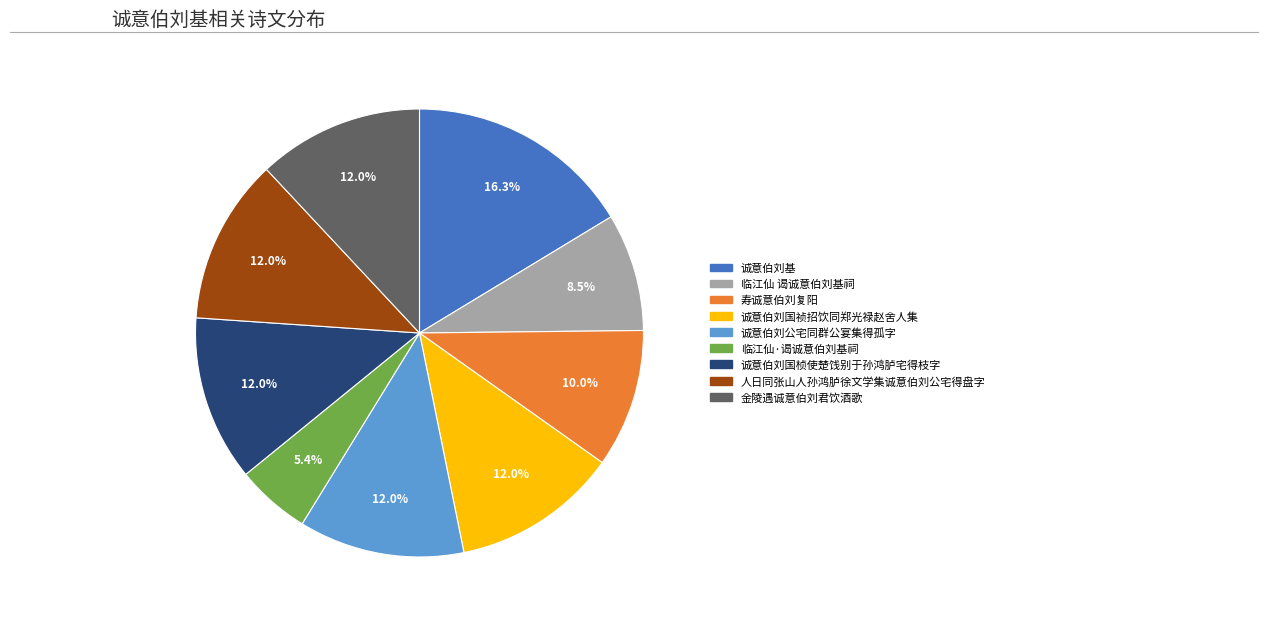

To the nearest percent, what is the difference between the 诚意伯刘基 and 临江仙 谒诚意伯刘基祠 slice percentages?

8%